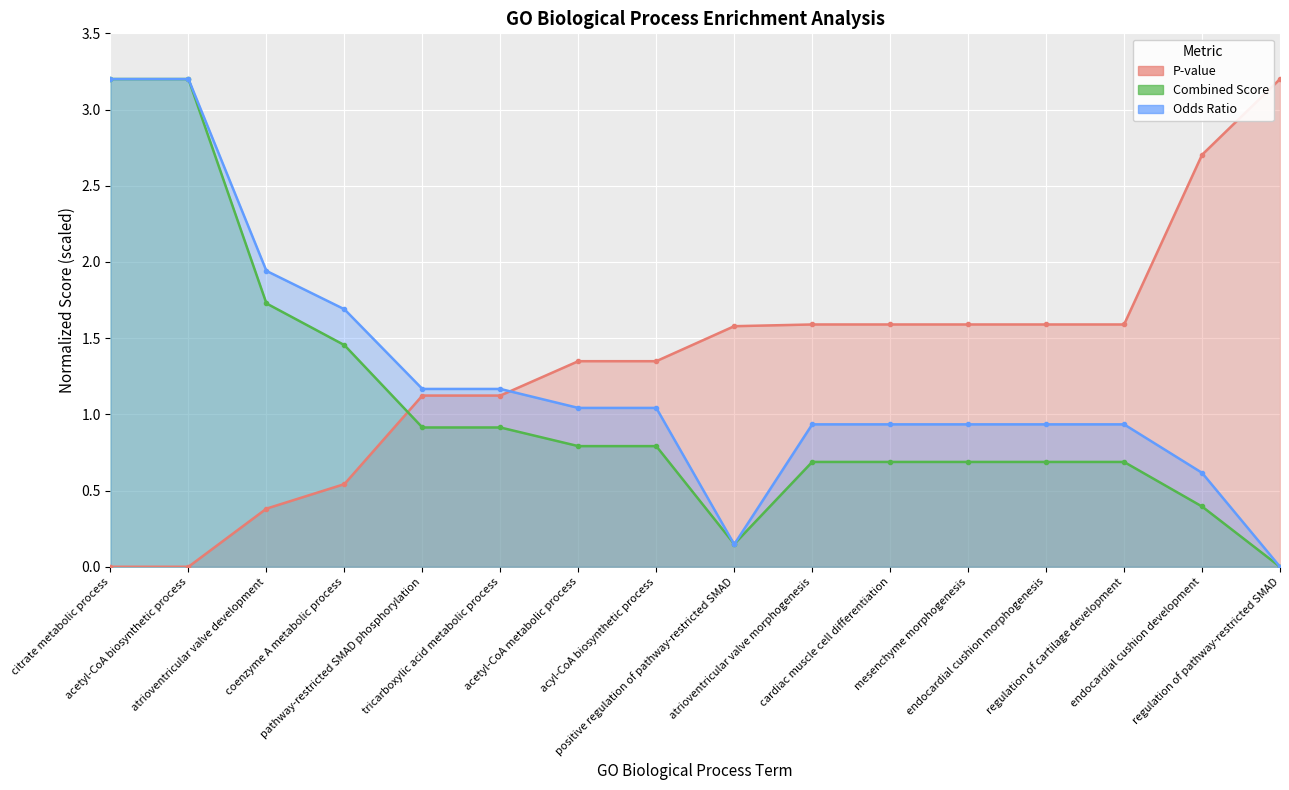

The value of Combined Score at atrioventricular valve morphogenesis is 0.4. True or false?

False